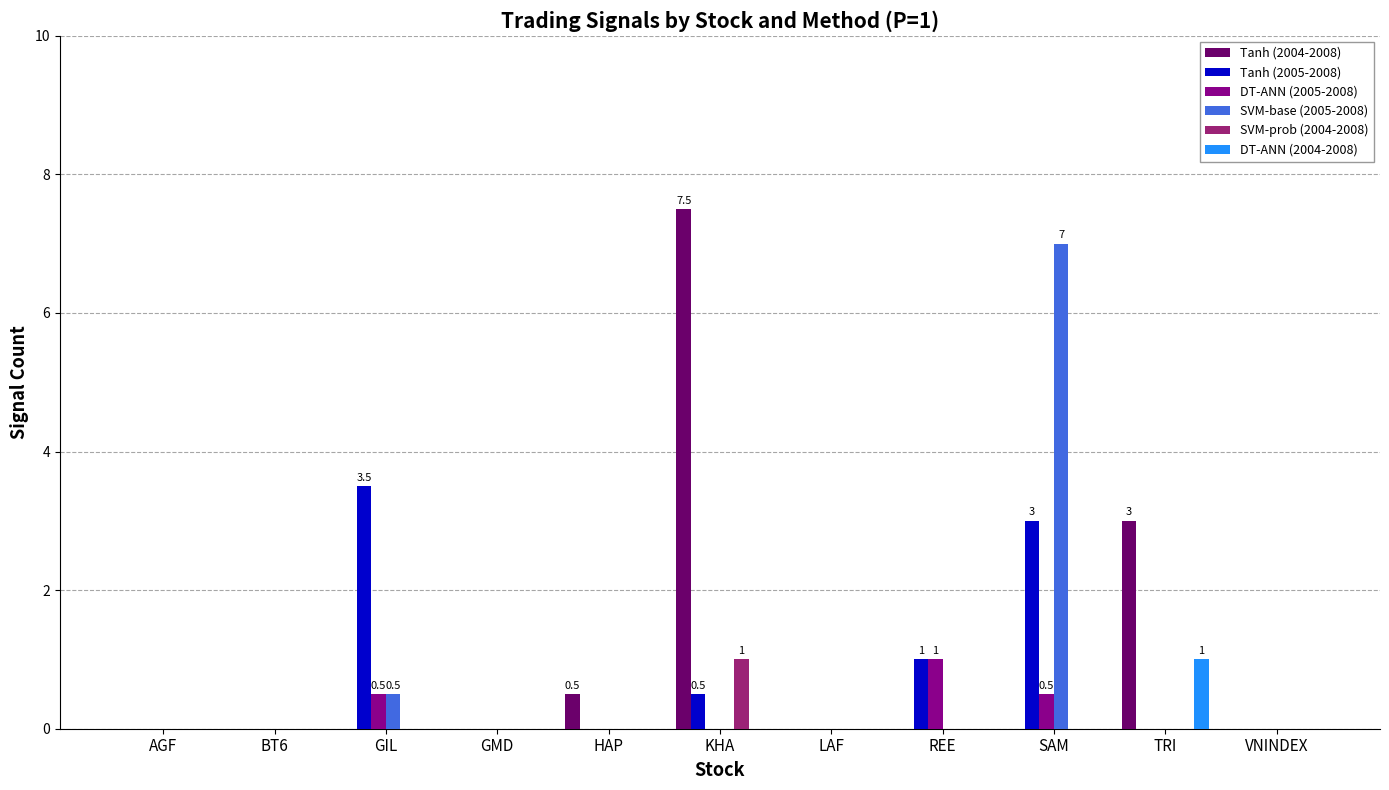

How many data points does each series have?

11